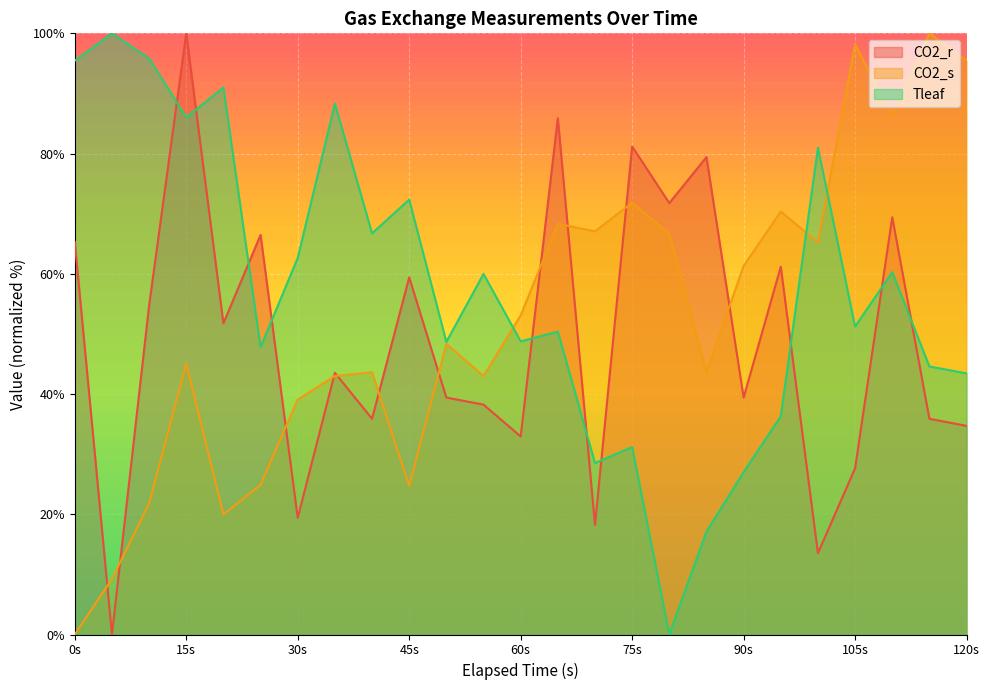

How many intersections are there between CO2_r and Tleaf?

10